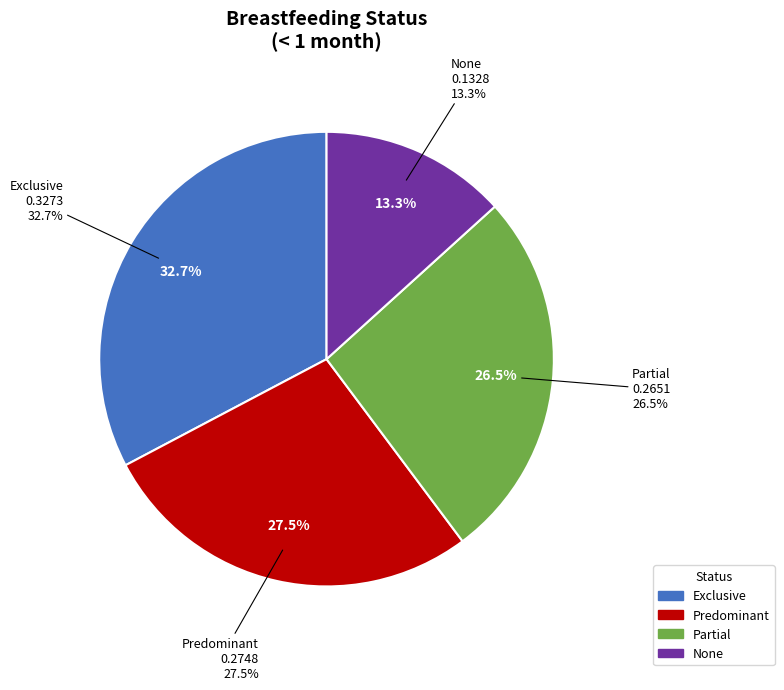

To the nearest percent, what portion does Predominant represent?

27%